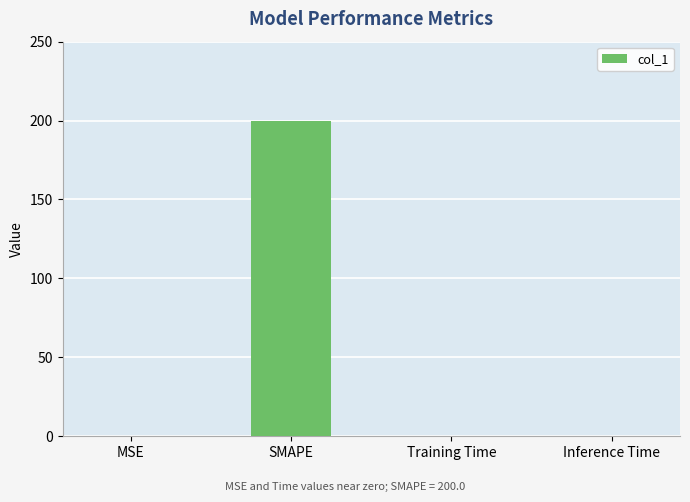

Between MSE and SMAPE, which is larger?

SMAPE